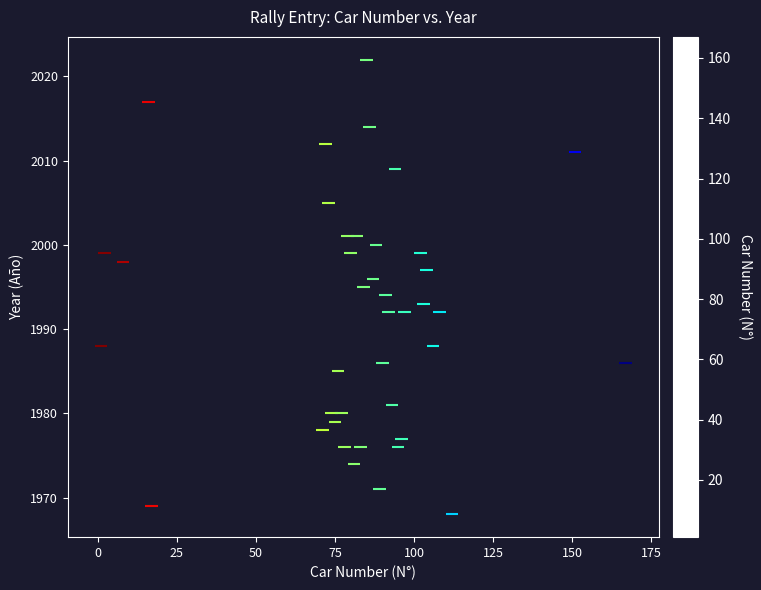

What is the range of X values (max minus min)?

166